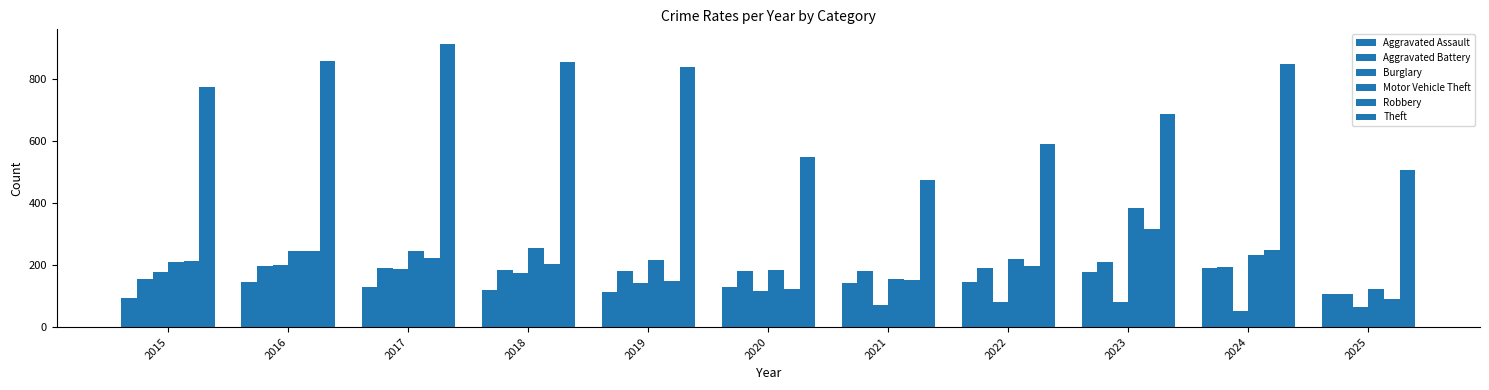

Reading left to right, list all the values displayed in this chart.

Aggravated Assault: 95	146	131	119	113	131	142	146	177	191	107
Aggravated Battery: 154	196	191	183	182	180	182	190	209	194	106
Burglary: 178	201	189	176	143	115	71	82	82	52	64
Motor Vehicle Theft: 211	245	247	256	216	184	156	219	384	234	123
Robbery: 212	247	224	204	150	124	153	198	316	248	90
Theft: 774	858	916	856	841	550	474	592	689	849	507